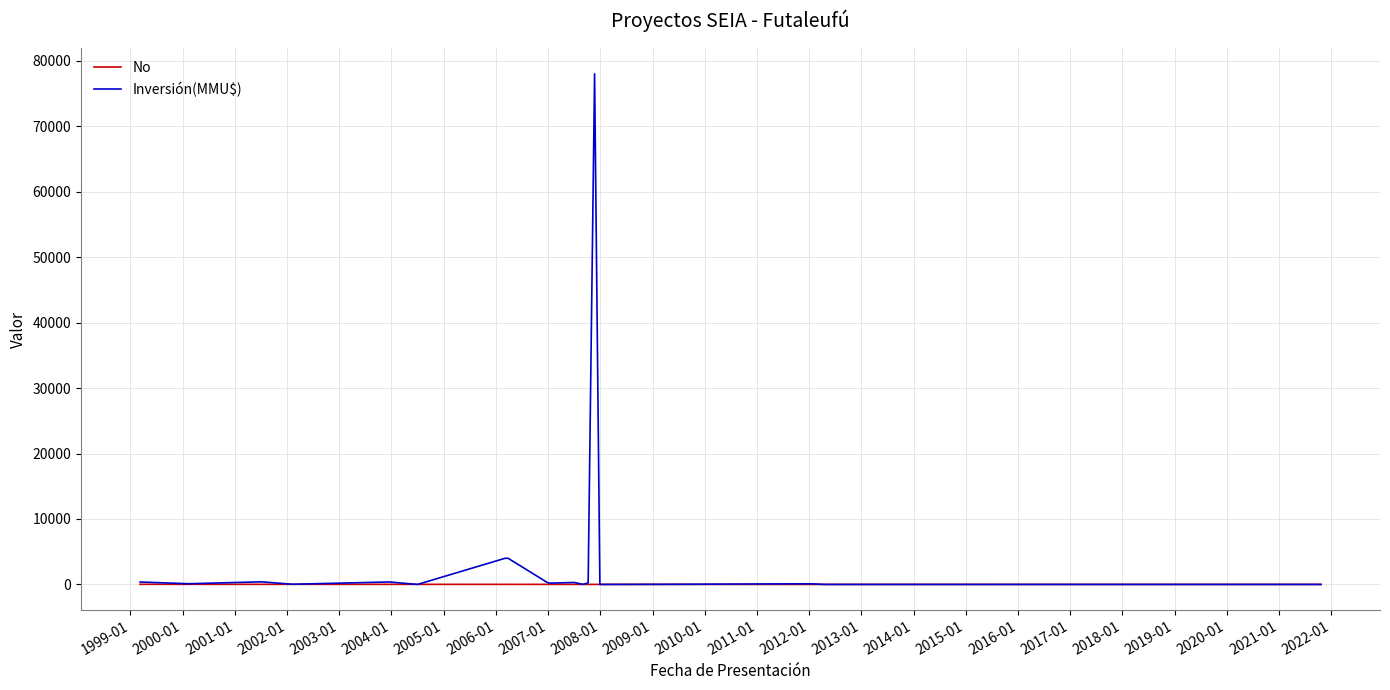

What are all the series names shown in the legend?

No, Inversión(MMU$)